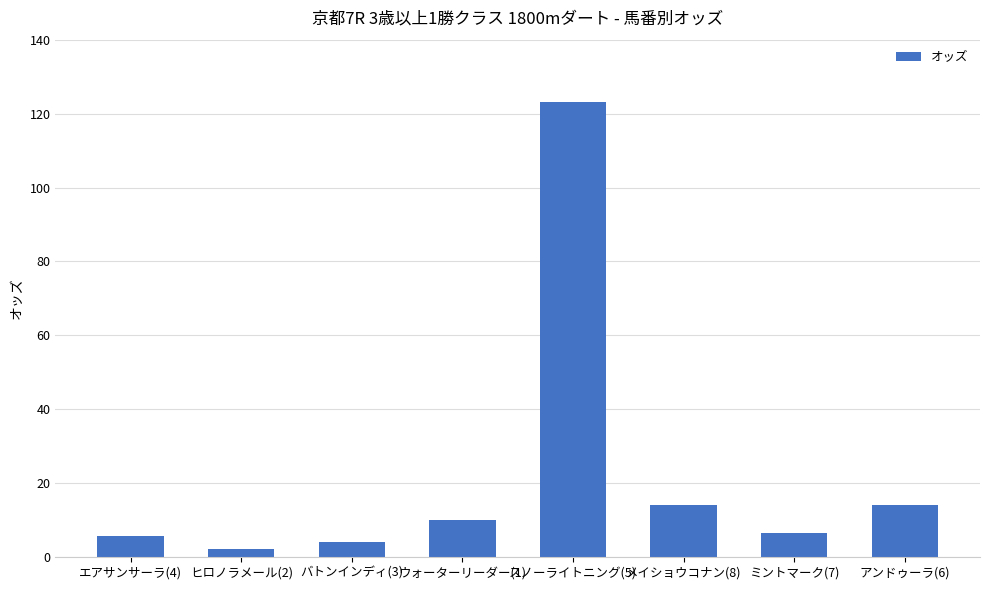

What is the smallest value displayed?

2.3